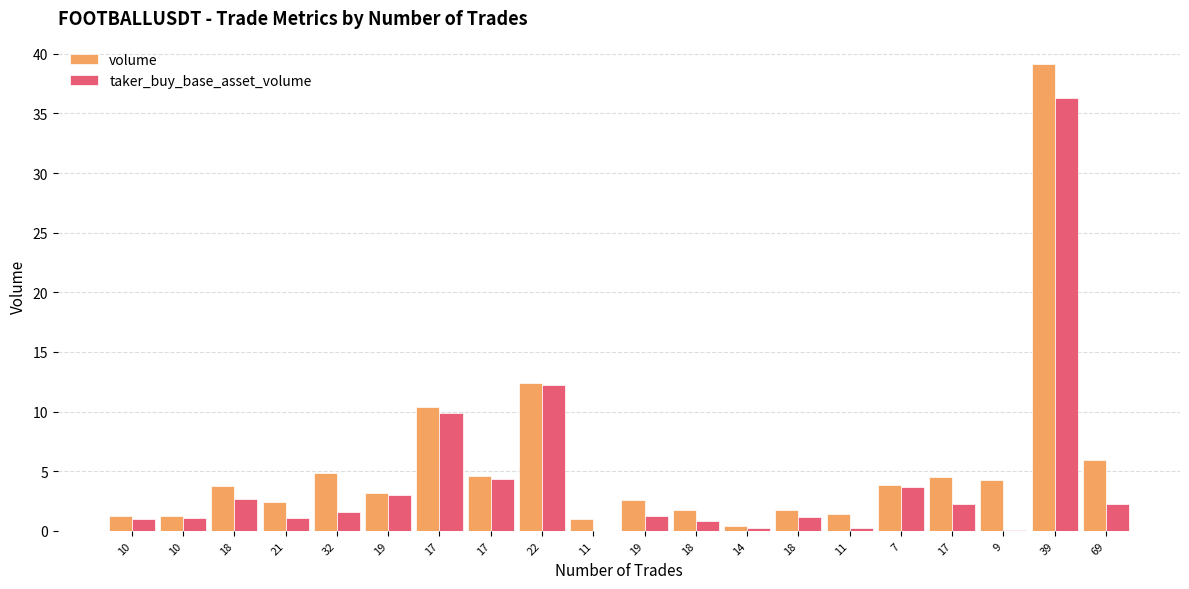

How many distinct data groups are displayed?

2